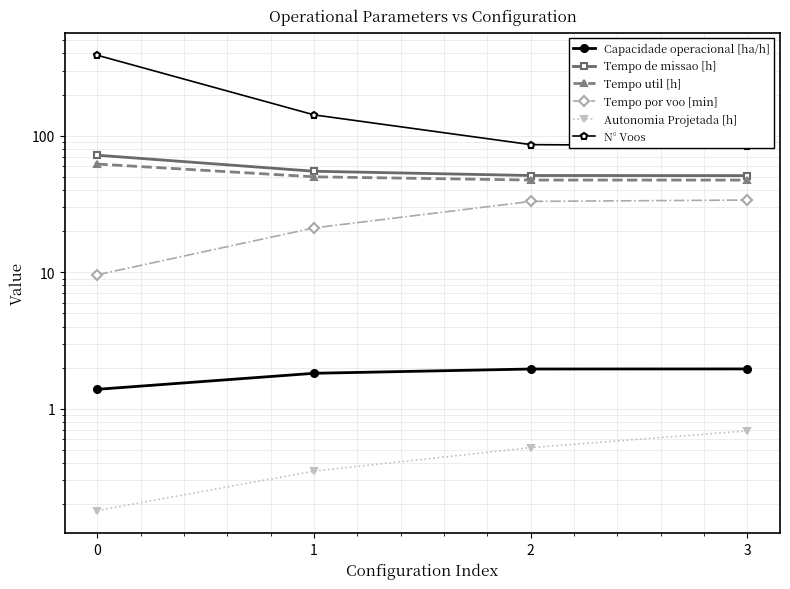

What are all the series names shown in the legend?

Capacidade operacional [ha/h], Tempo de missao [h], Tempo util [h], Tempo por voo [min], Autonomia Projetada [h], N° Voos